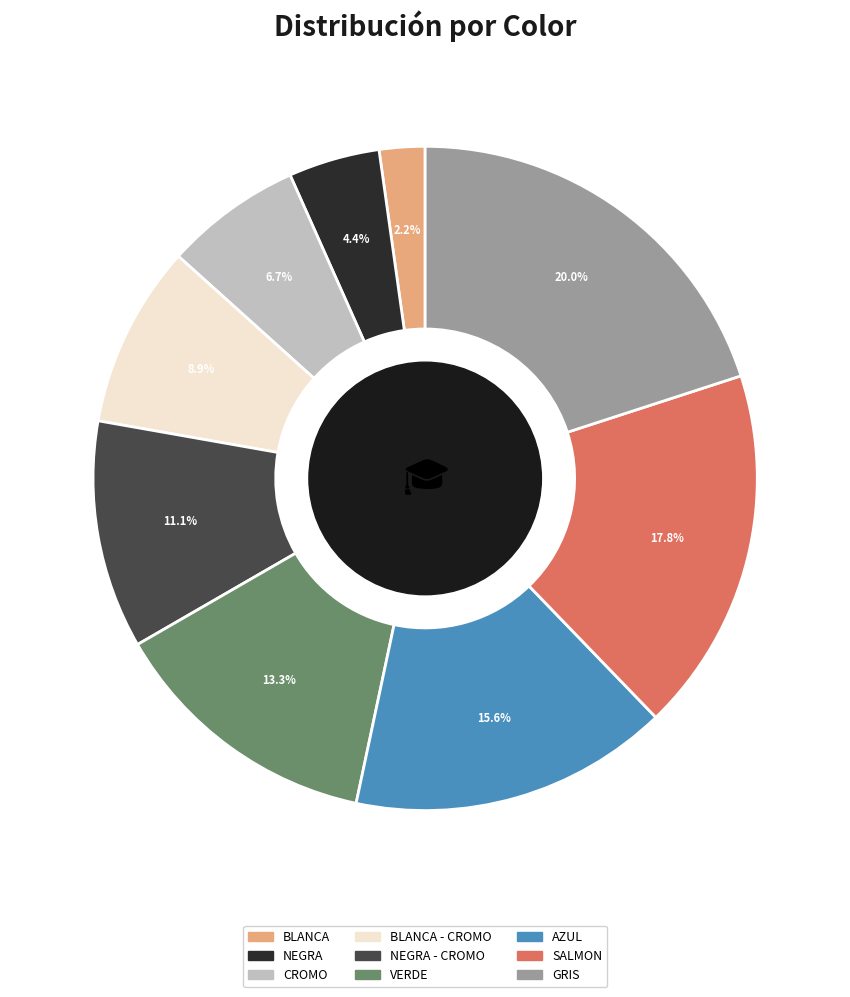

Count the number of slices in the pie.

9